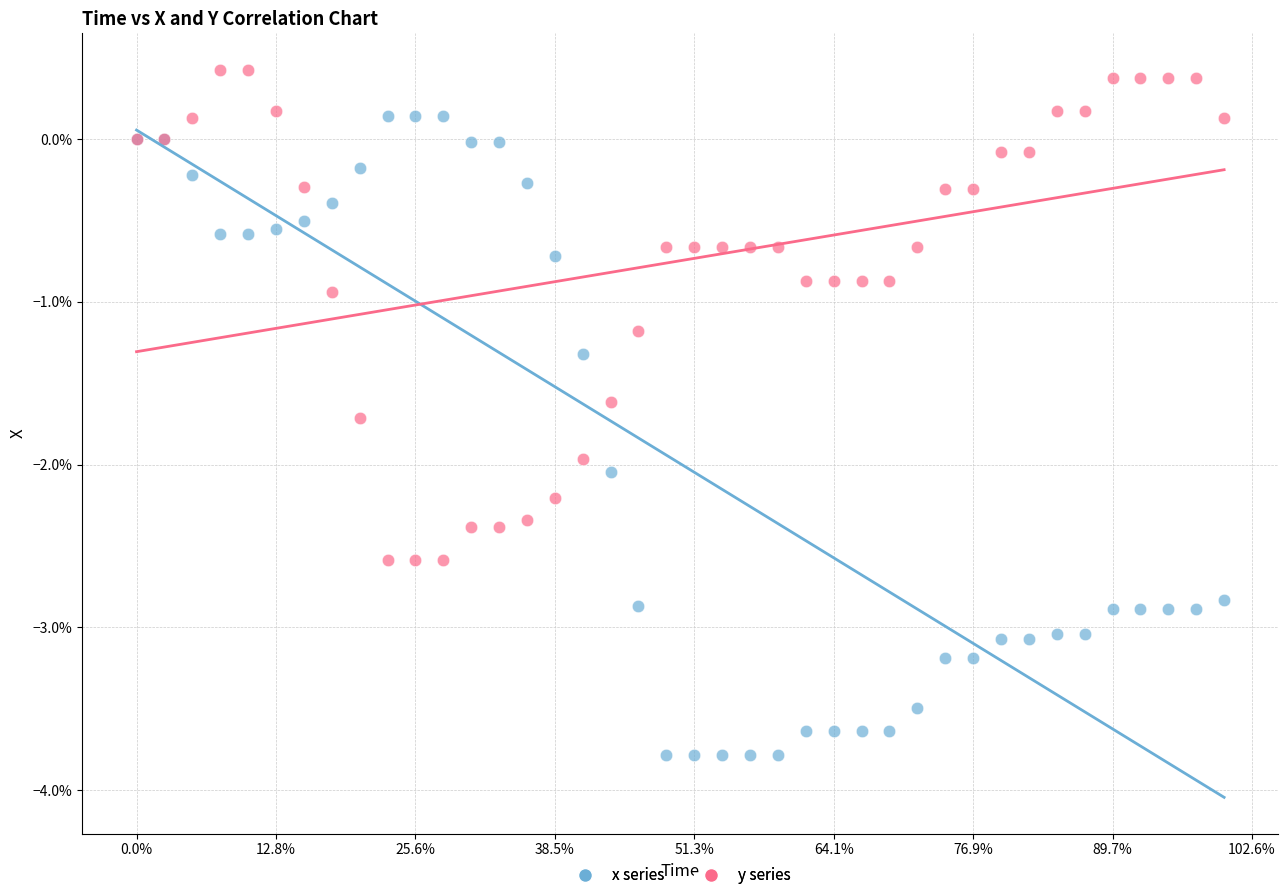

Which series contains the highest Y value?

y series